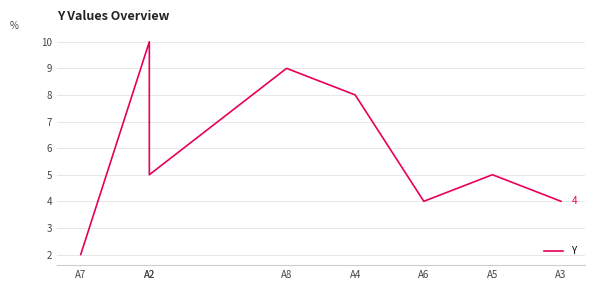

Where is the first local maximum?

A2